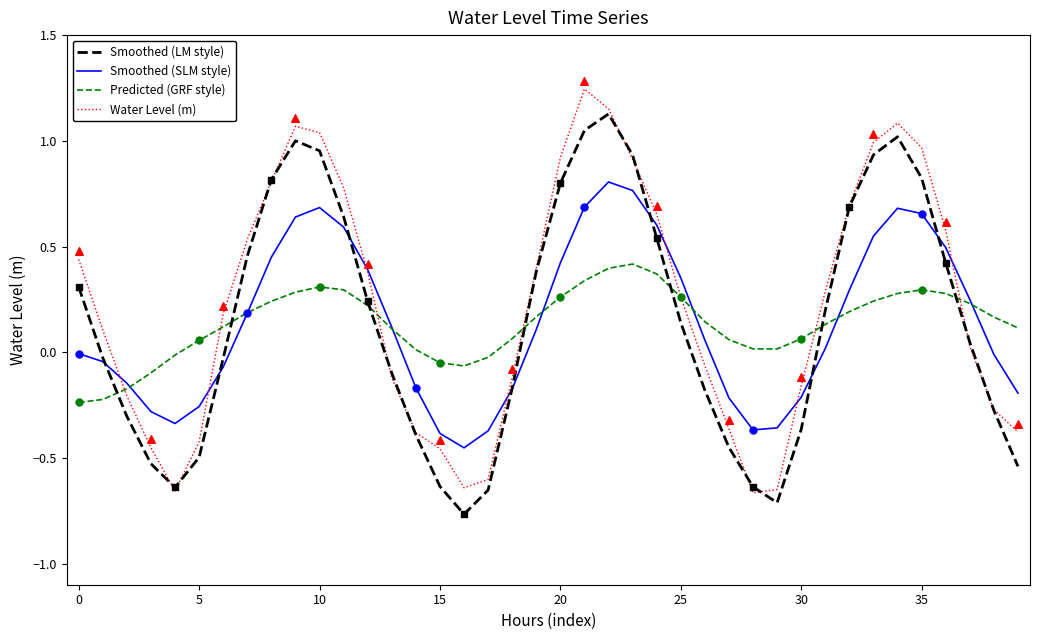

At how many categories does at least one series exceed 0?

34